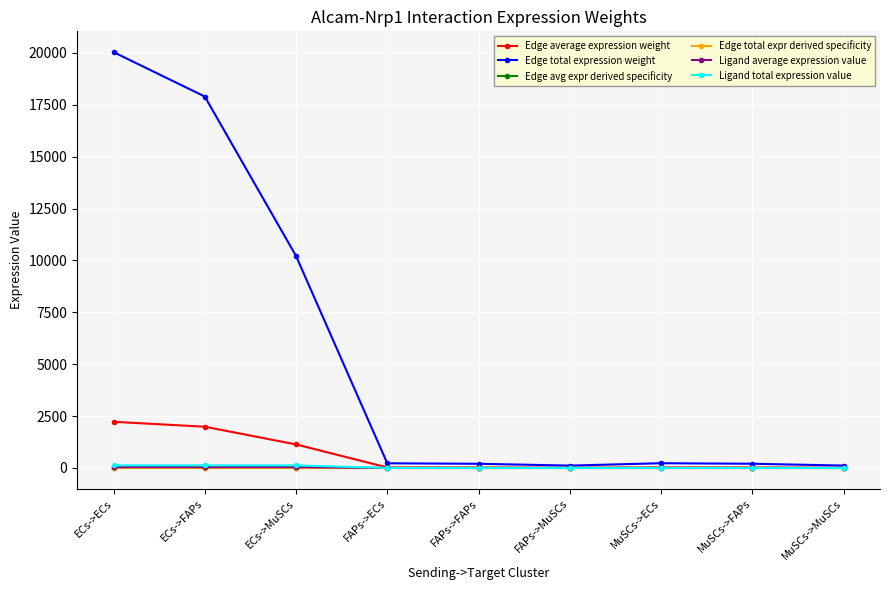

What is the average value of the Edge total expr derived specificity series?

0.1